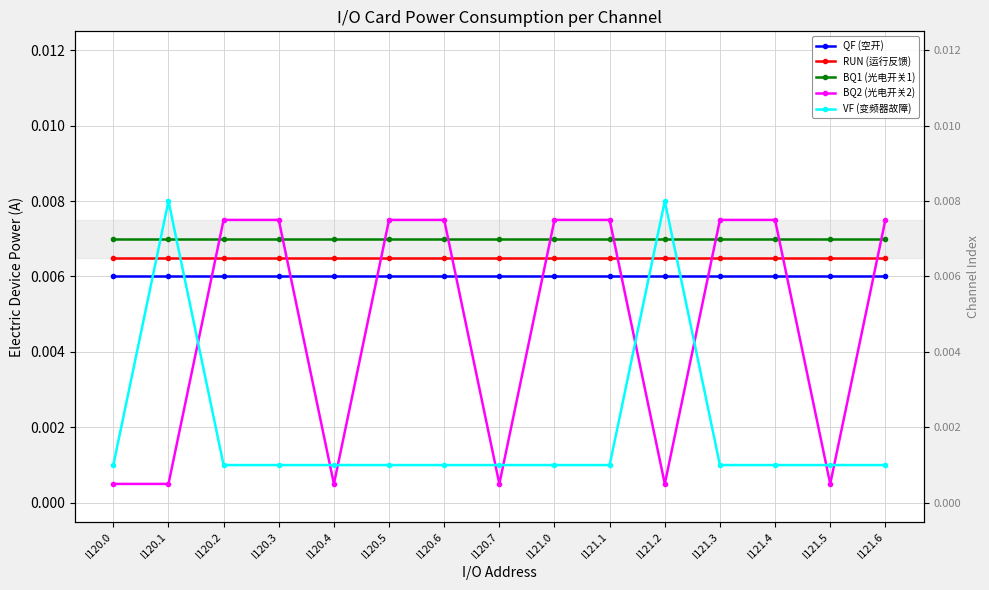

How many lines are shown in the chart?

5